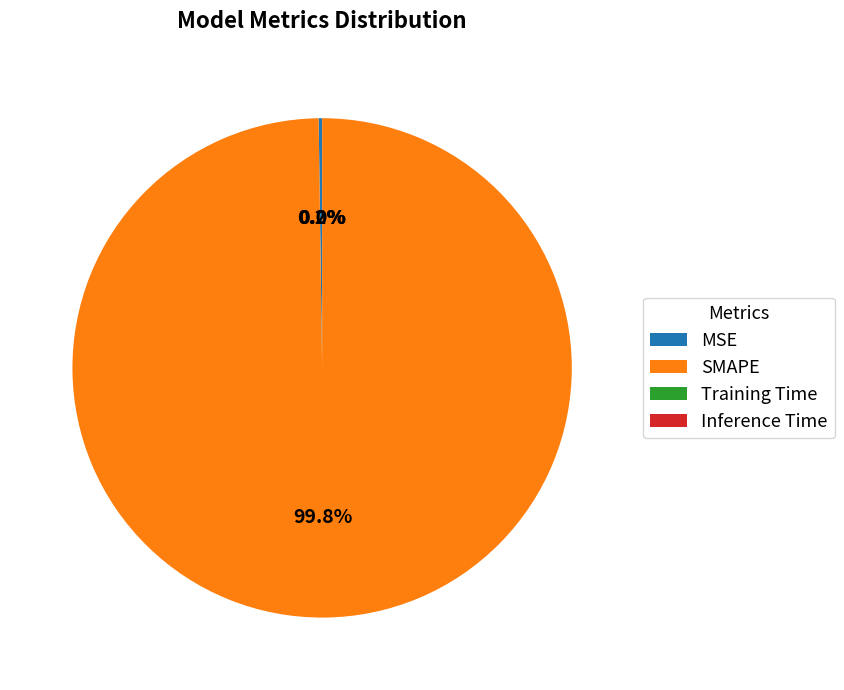

How much of the chart is everything except SMAPE?

0.2%